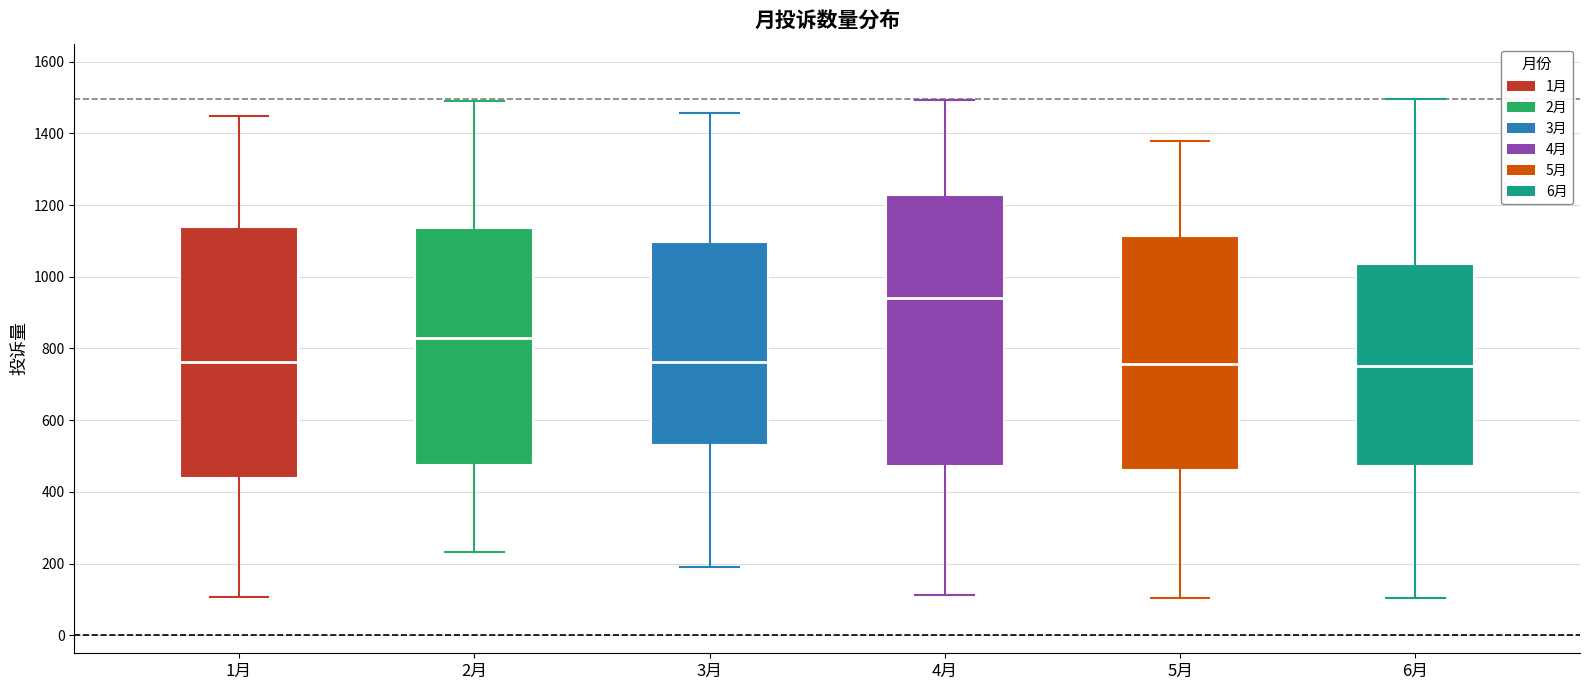

Reading left to right, read every box against the y-axis: the position of its median line, the range the box covers, and the ends of its whiskers. The values are not printed on the chart, so give them approximately, as read against the axis.

1月: median 760, box 440 to 1140, whiskers 100 to 1440
2月: median 820, box 480 to 1140, whiskers 240 to 1480
3月: median 760, box 540 to 1100, whiskers 200 to 1460
4月: median 940, box 480 to 1220, whiskers 120 to 1500
5月: median 760, box 460 to 1120, whiskers 100 to 1380
6月: median 760, box 480 to 1040, whiskers 100 to 1500